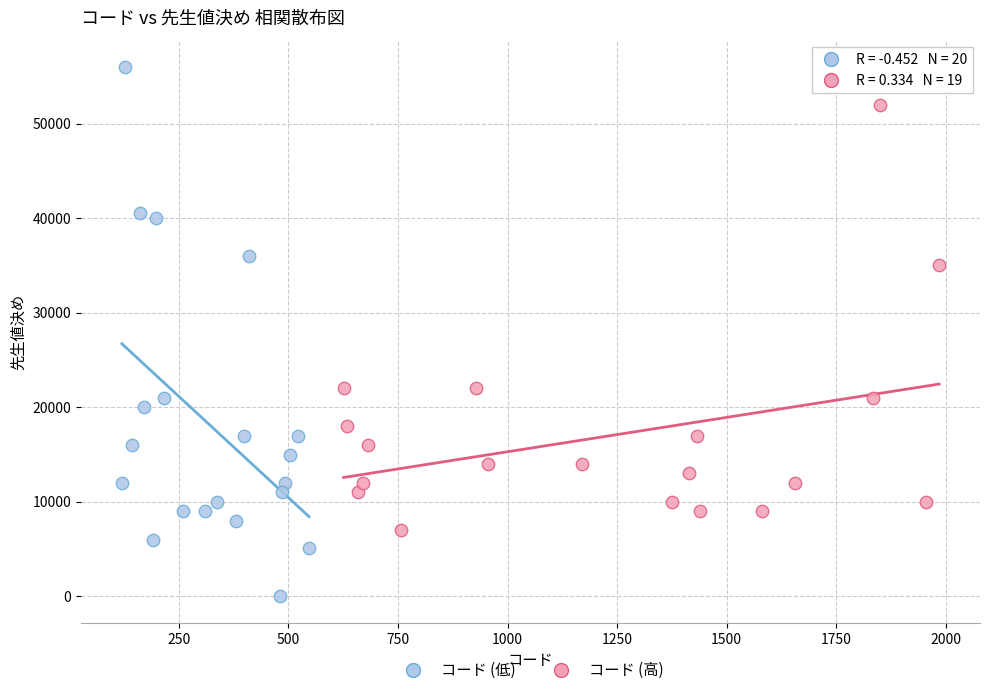

What are all the series names shown in the legend?

コード (低), コード (高)